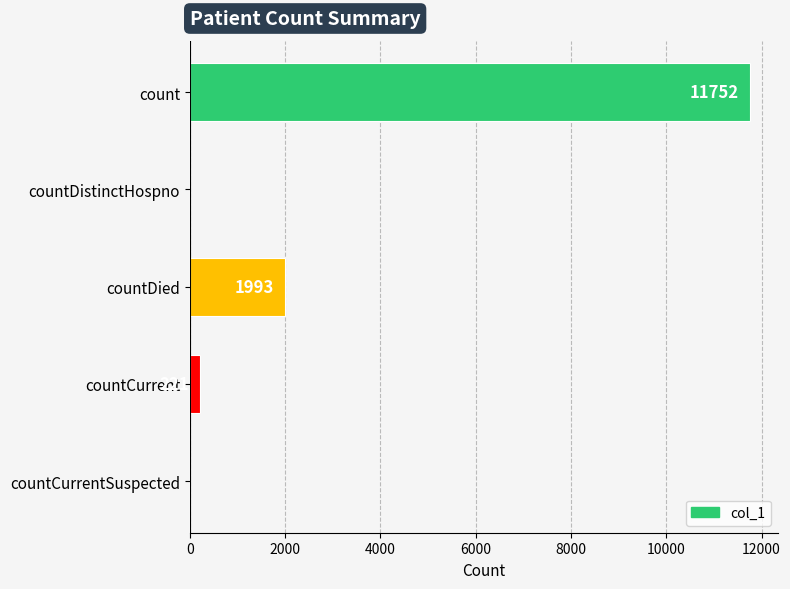

What is the sum of the values at countDied and countDistinctHospno?

1993